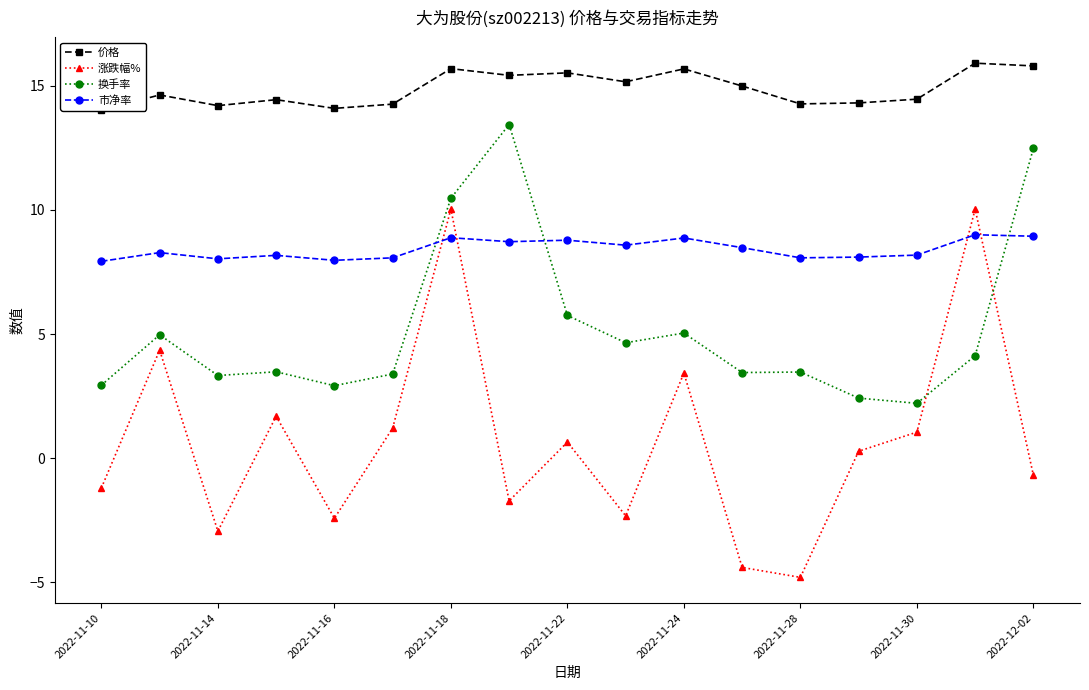

Count the number of categories in the chart.

17